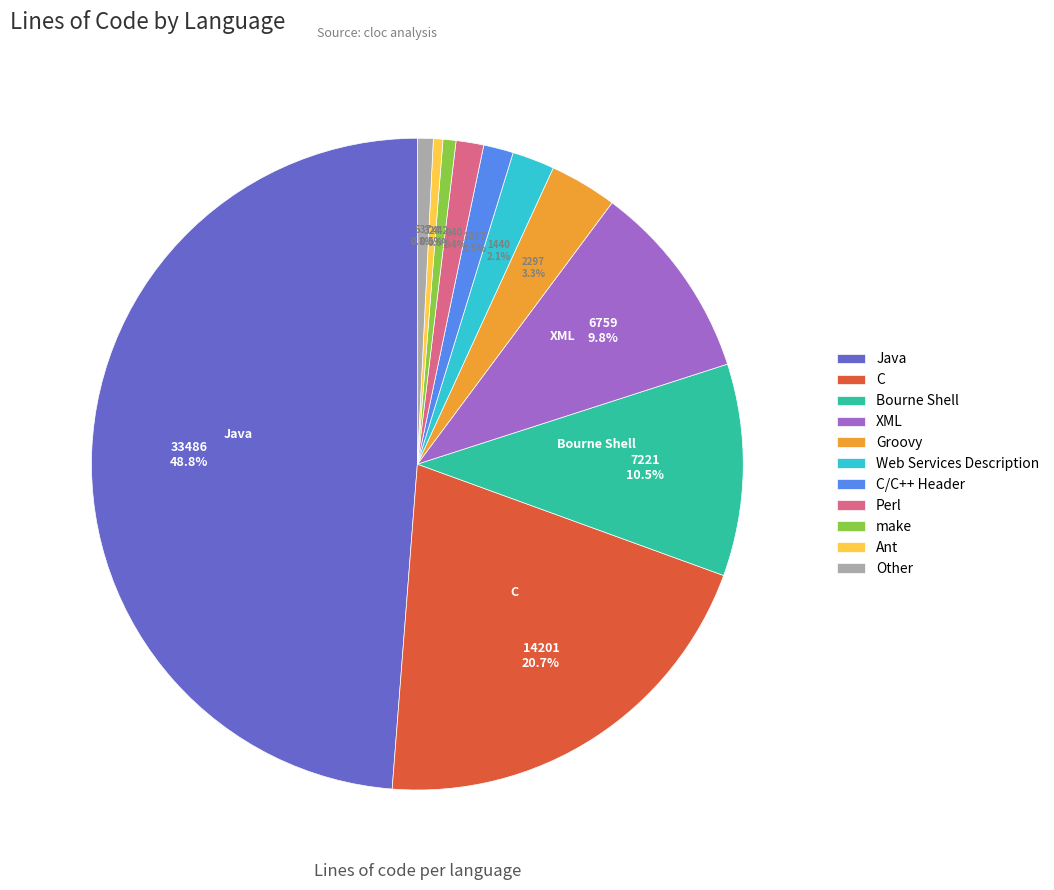

What portion of the pie excludes Bourne Shell?

89.5%